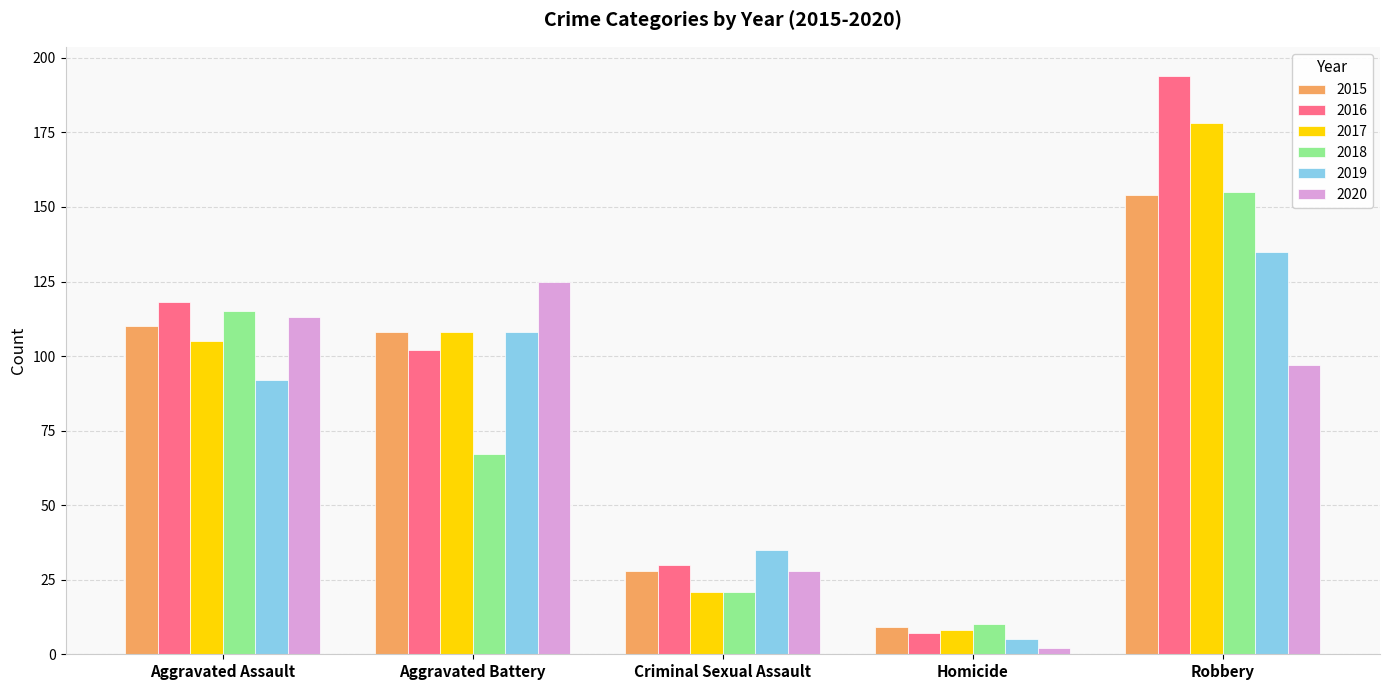

The value of 2020 at Robbery is 97. True or false?

True